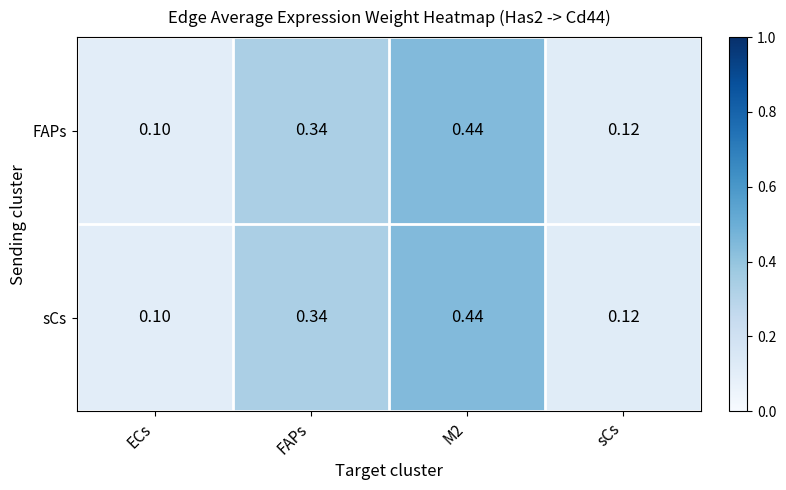

Which category has the lowest value in the FAPs series?

ECs